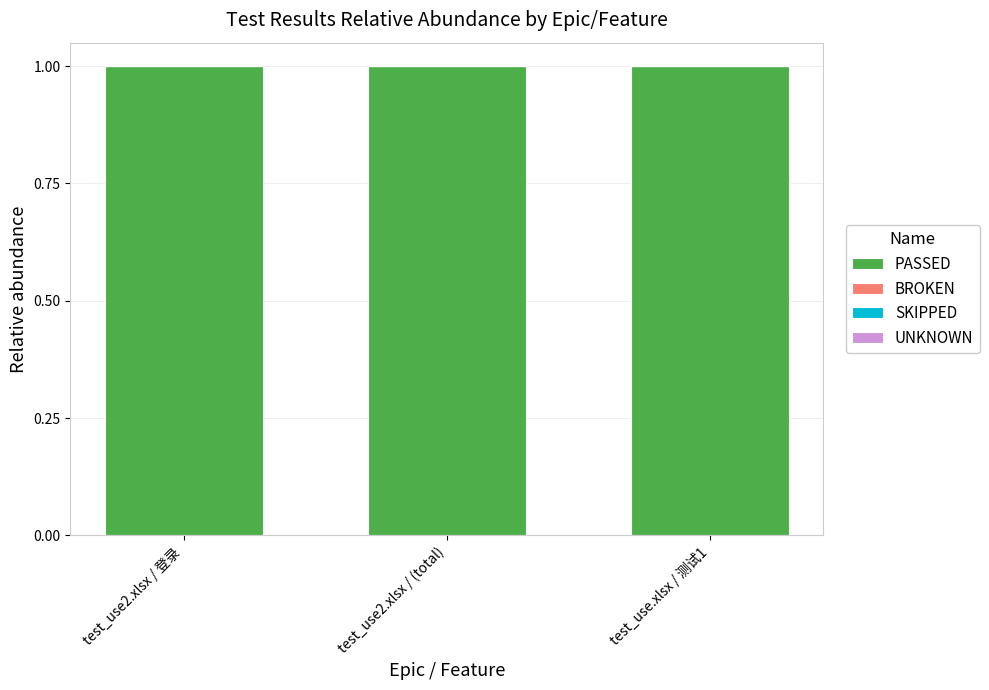

At test_use.xlsx / 测试1, list the series in order from smallest to largest.

BROKEN, SKIPPED, UNKNOWN, PASSED